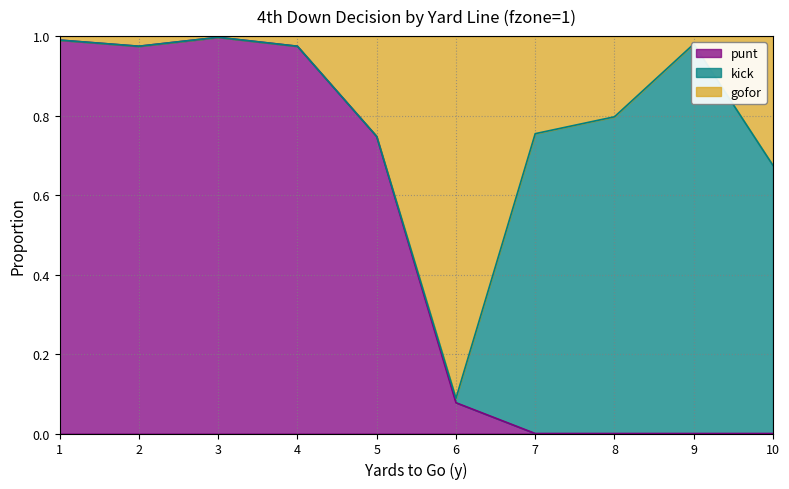

True or false: punt has a value of 0.4 at 1.

False